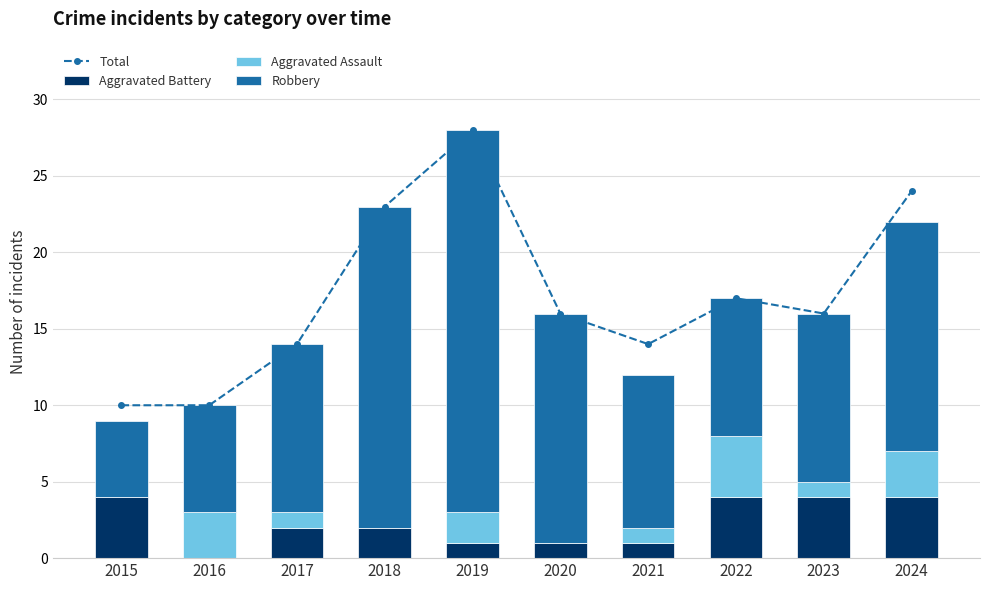

Where is Total nearest to the value 19?

2022